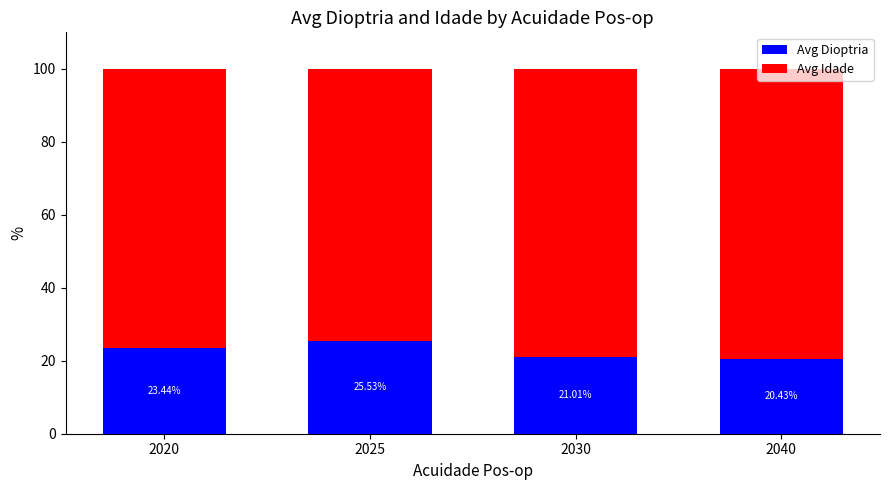

What is the sum of all Avg Dioptria values?

90.4